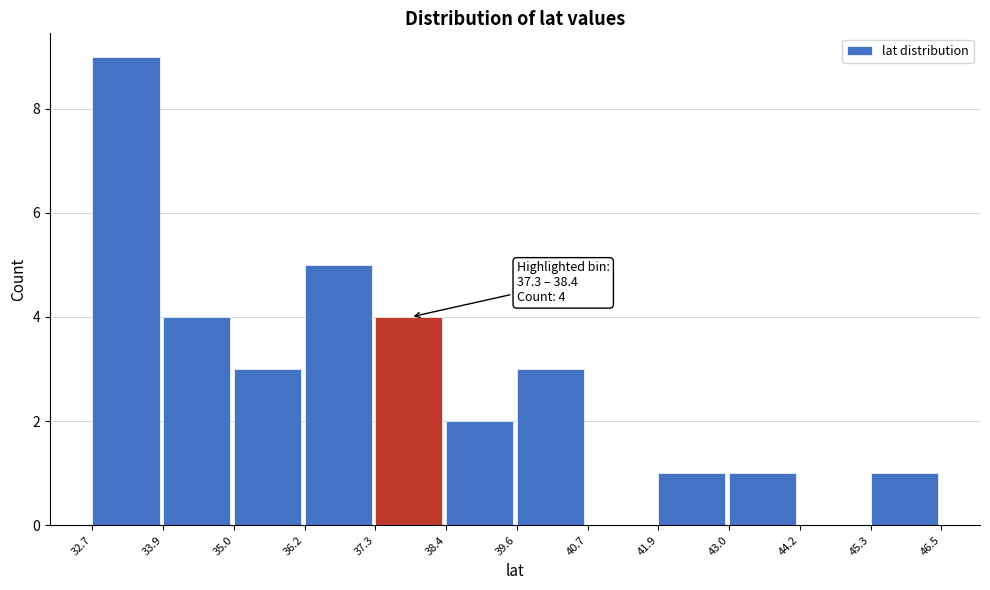

Over which range of the x-axis is the bar tallest?

32.7 to 33.9